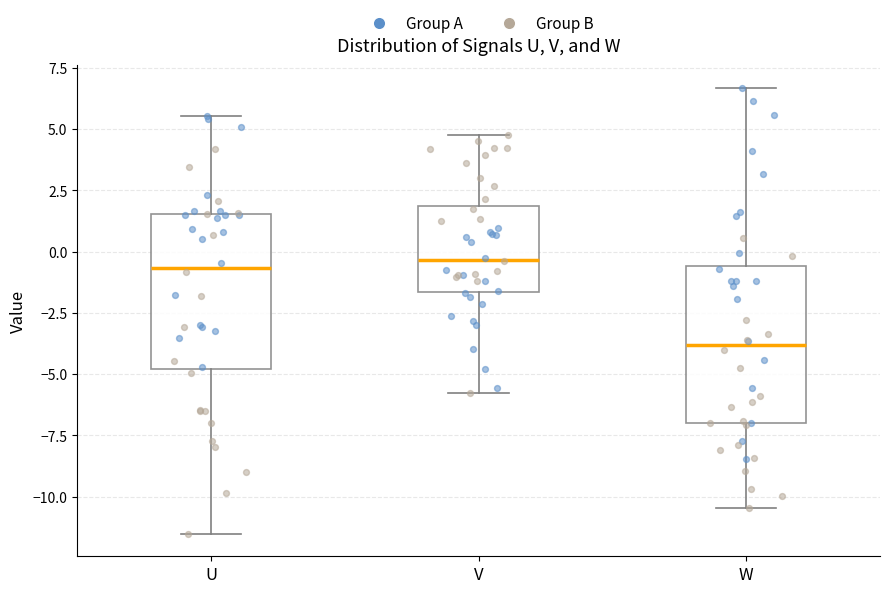

Where is the lower edge of the box for W on the y-axis? The values are not printed on the chart, so give them approximately, as read against the axis.

-7.0